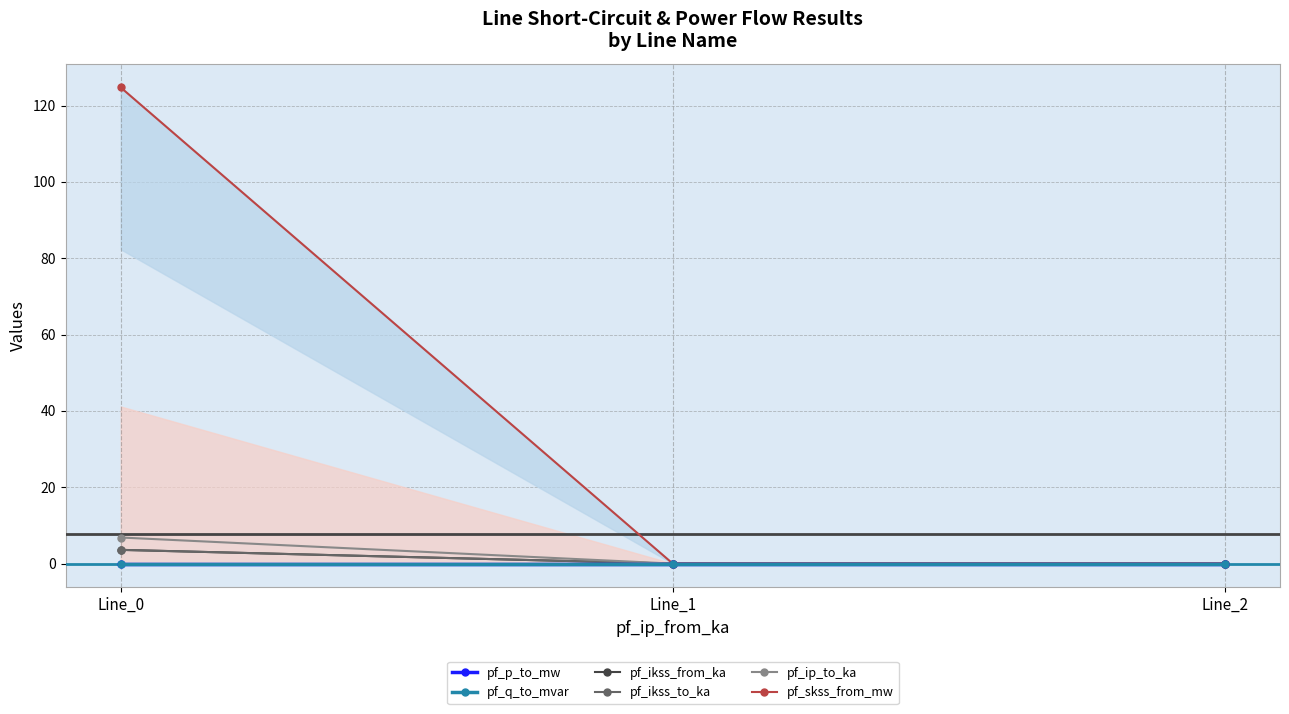

What is the maximum value for pf_ip_to_ka?

6.8